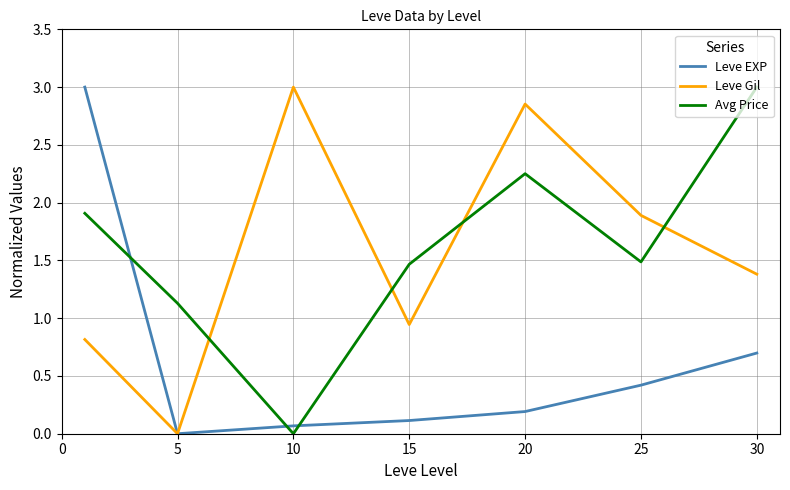

Which series ends up on top after the final intersection of Leve EXP and Avg Price?

Avg Price